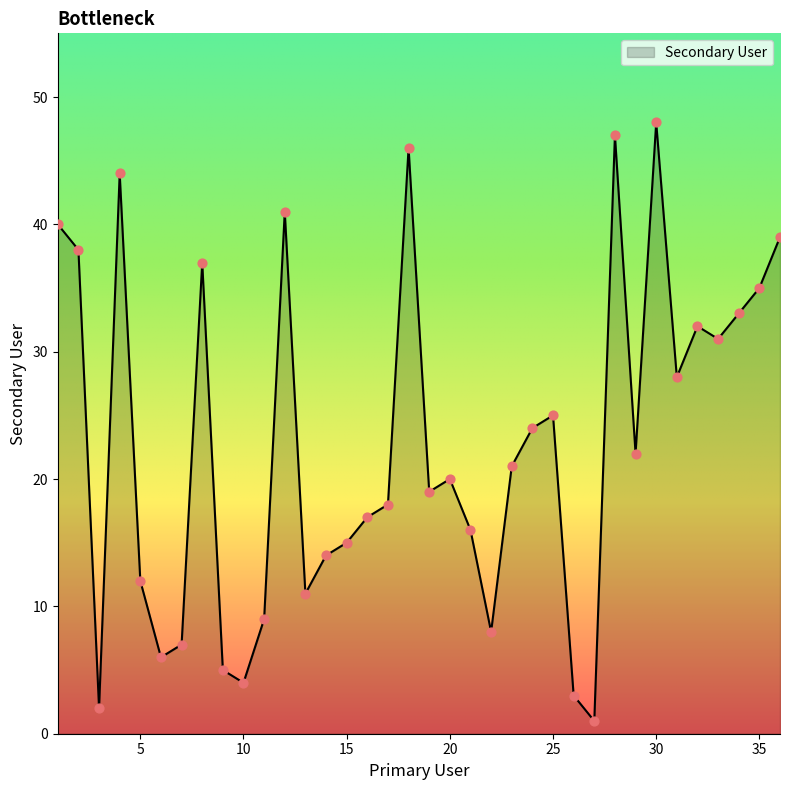

What is the difference between the maximum and minimum values?

47